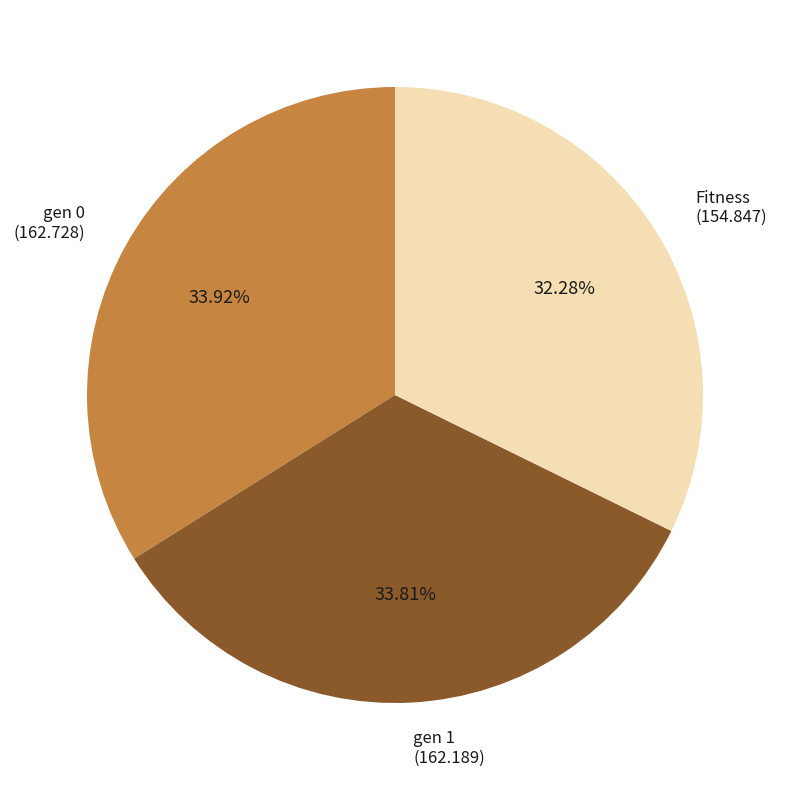

How many slices are in this pie chart?

3